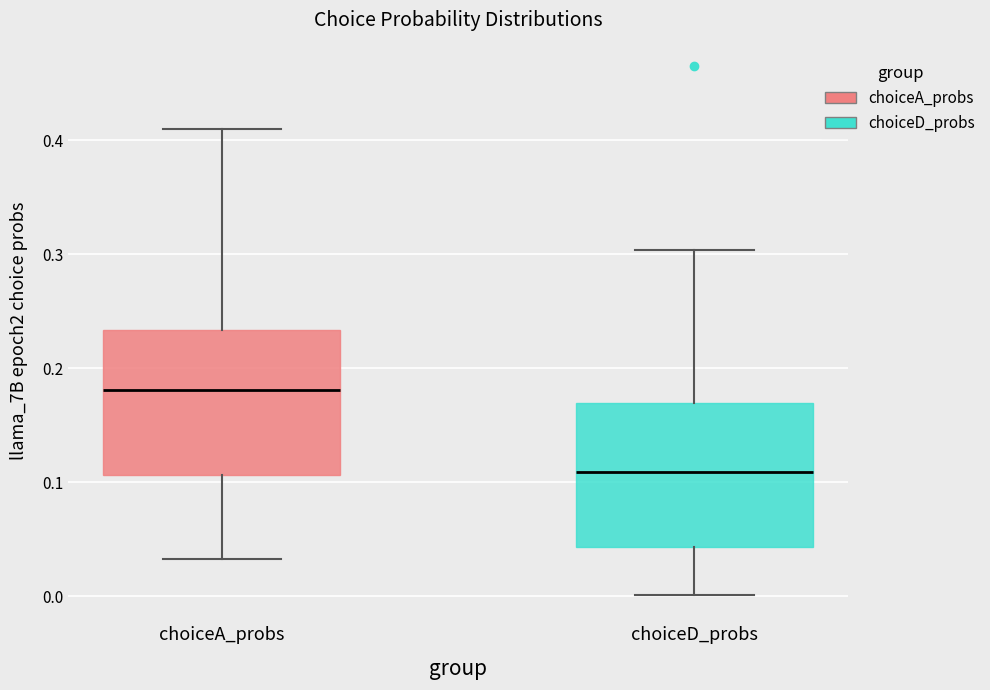

Which box has the highest median line?

choiceA_probs